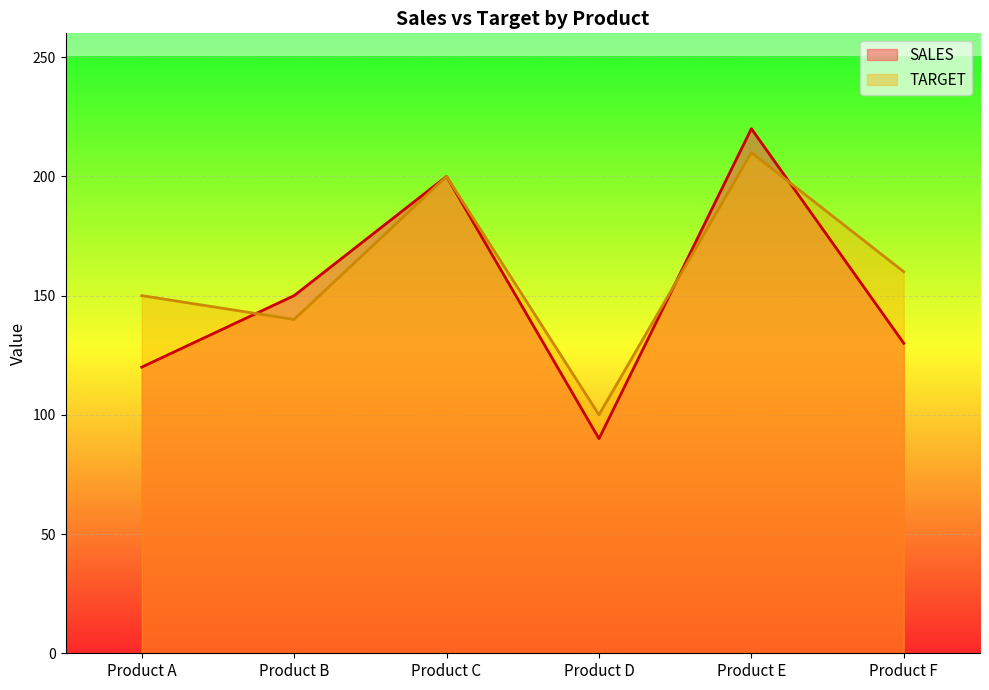

At how many categories does at least one series exceed 104?

5